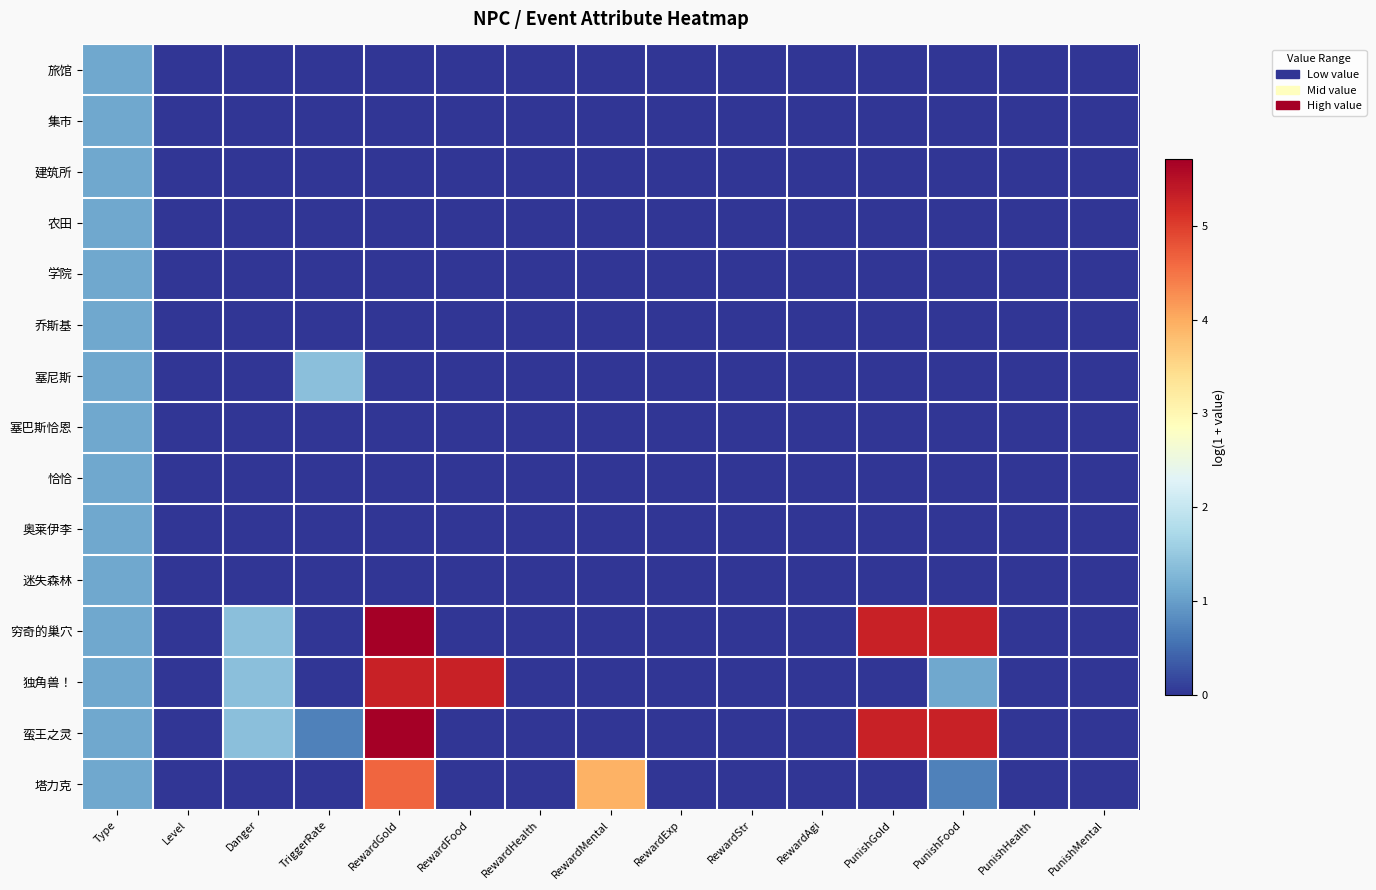

Between RewardFood and Type, which is larger?

Type